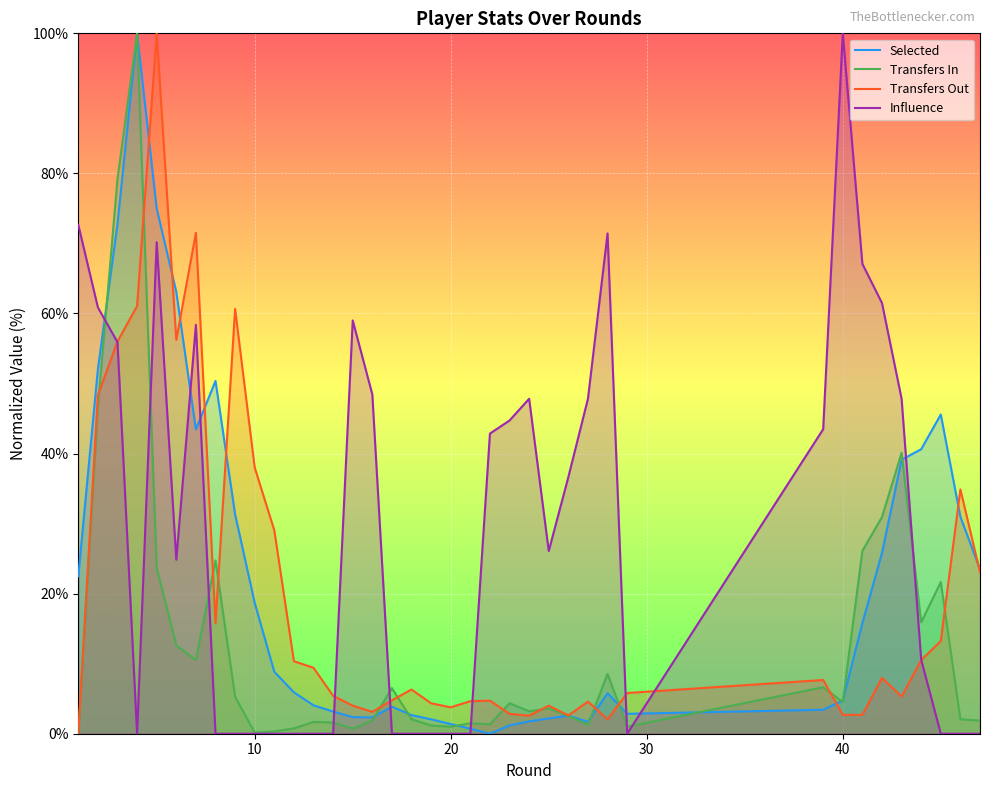

Which series has the largest total across all categories?

Influence